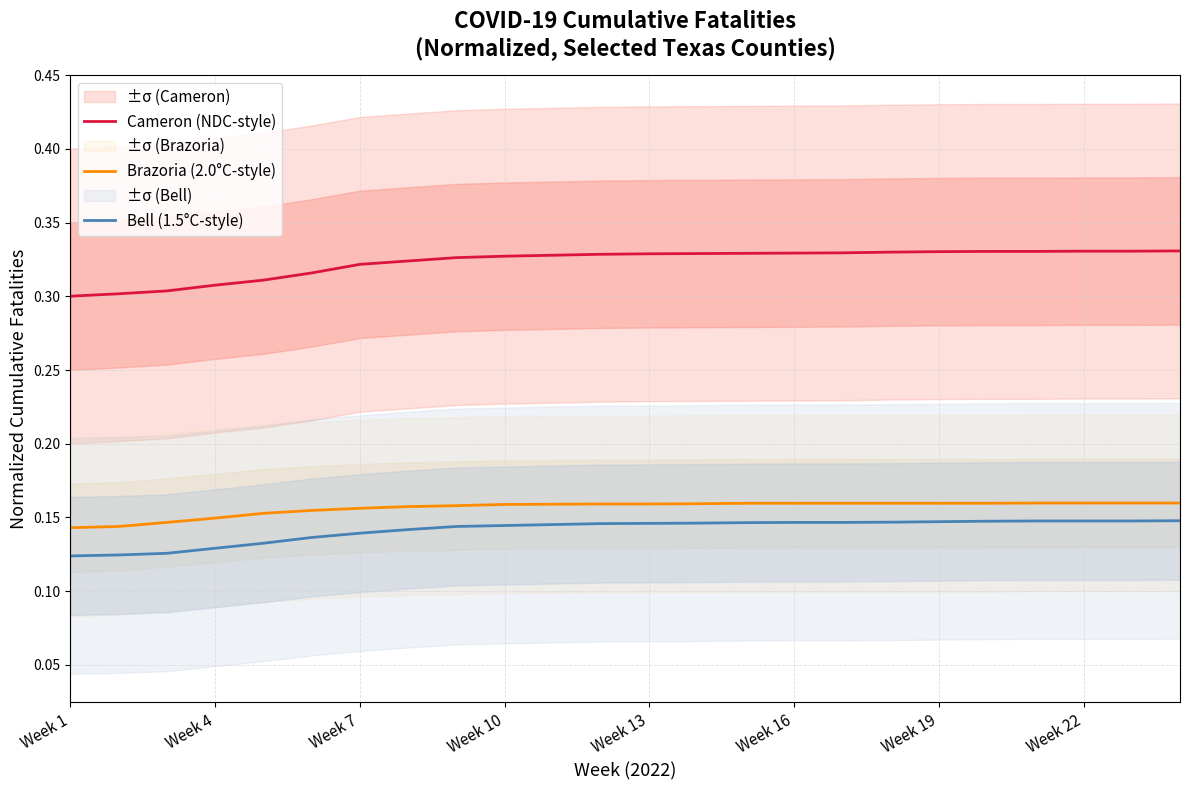

True or false: Bell (1.5°C-style) and Brazoria (2.0°C-style) intersect in this chart.

False